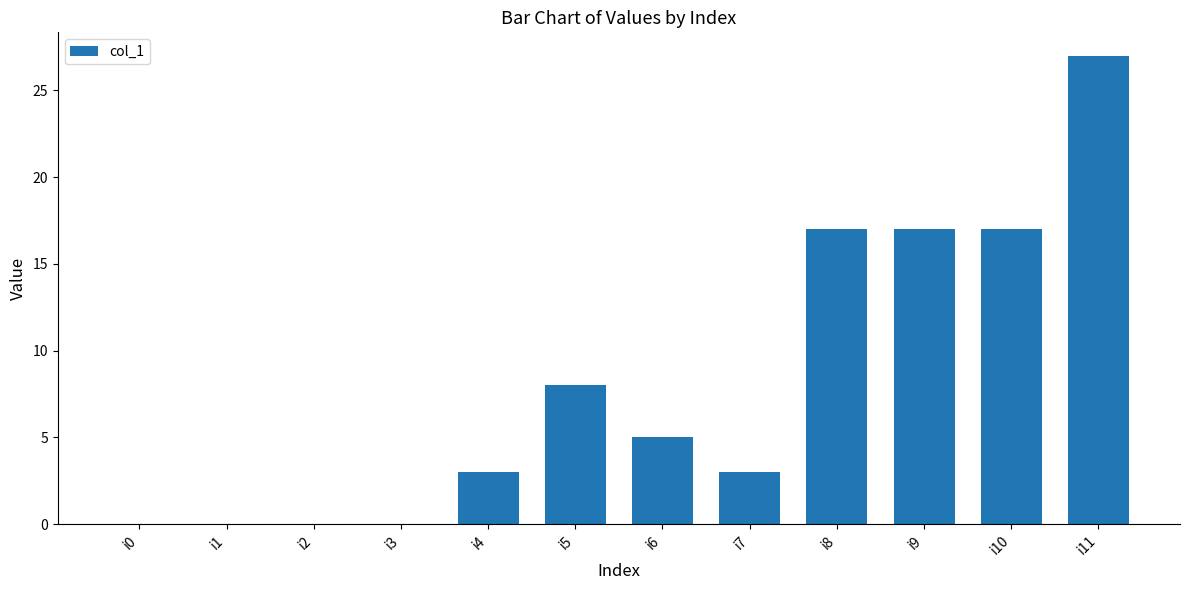

Count the number of categories in the chart.

12